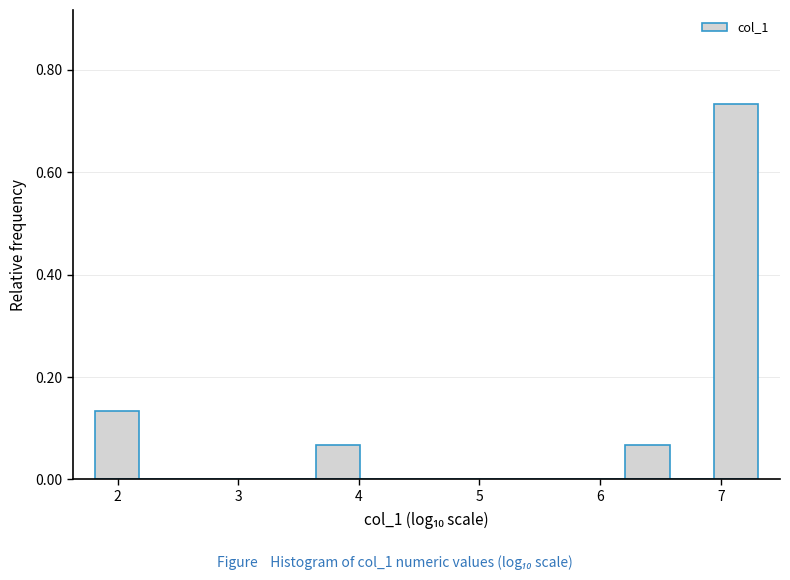

Around what value on the x-axis is the tallest bar? Give the approximate position of its centre, as read against the axis.

7.1